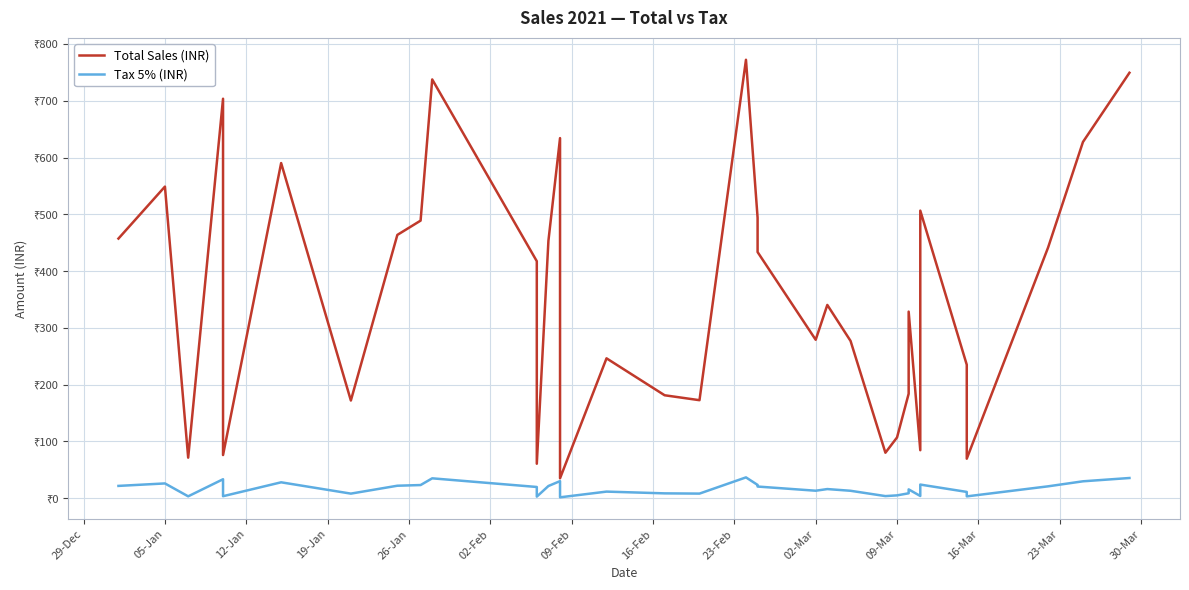

Reading right to left, what are all the values shown in this chart?

Total Sales (INR): 749.5	627.6	441.8	69.7	202.8	235.2	506.6	84.6	328.8	184.1	107.1	80.2	277.1	340.5	279.2	433.7	451.7	494.2	772.4	172.7	181.4	246.5	35.2	634.4	453.5	60.8	417.6	737.8	489.0	463.9	172.2	590.4	76.1	703.8	71.5	549.0	457.4
Tax 5% (INR): 35.7	29.9	21.0	3.3	9.7	11.2	24.1	4.0	15.7	8.8	5.1	3.8	13.2	16.2	13.3	20.7	21.5	23.5	36.8	8.2	8.6	11.7	1.7	30.2	21.6	2.9	19.9	35.1	23.3	22.1	8.2	28.1	3.6	33.5	3.4	26.1	21.8